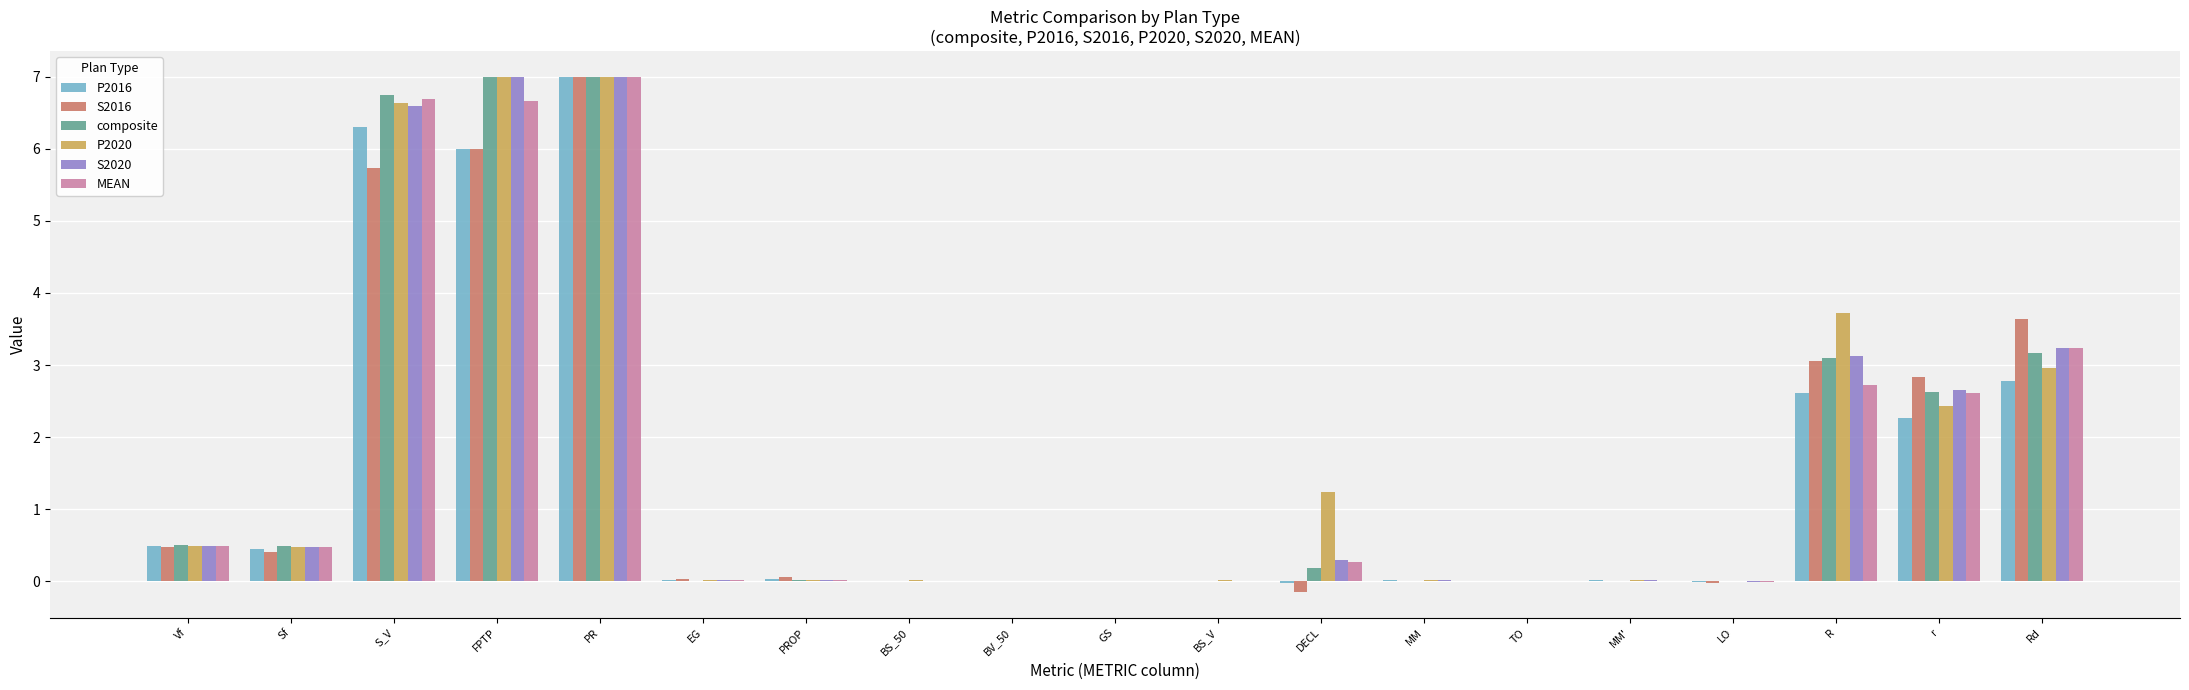

Does the chart contain stacked bars?

No